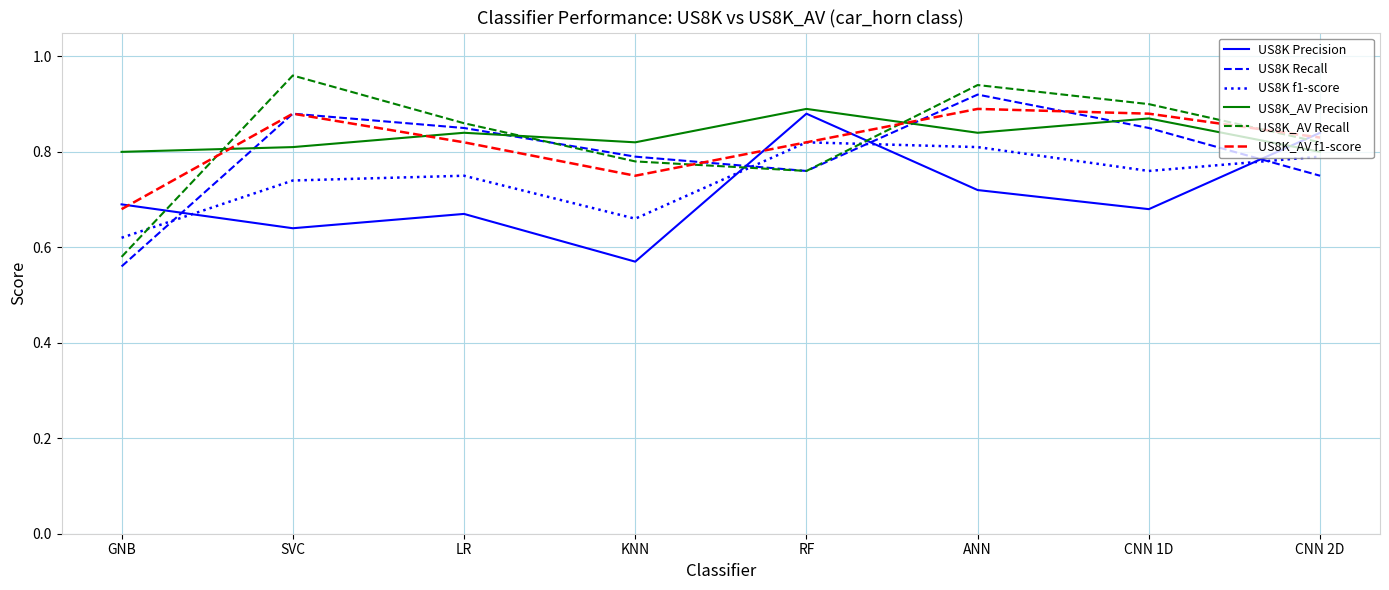

Between which two adjacent categories do US8K Recall and US8K Precision first intersect?

GNB and SVC